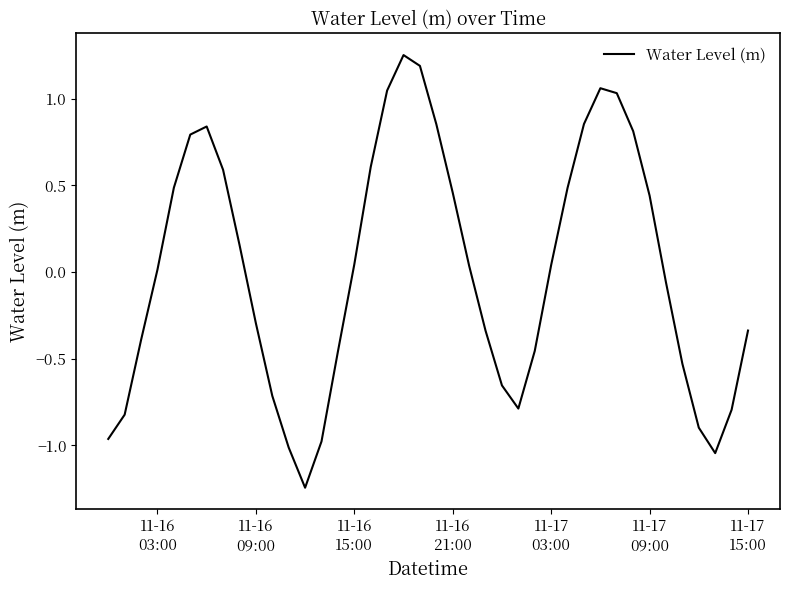

What is the difference between the maximum and minimum values?

2.5